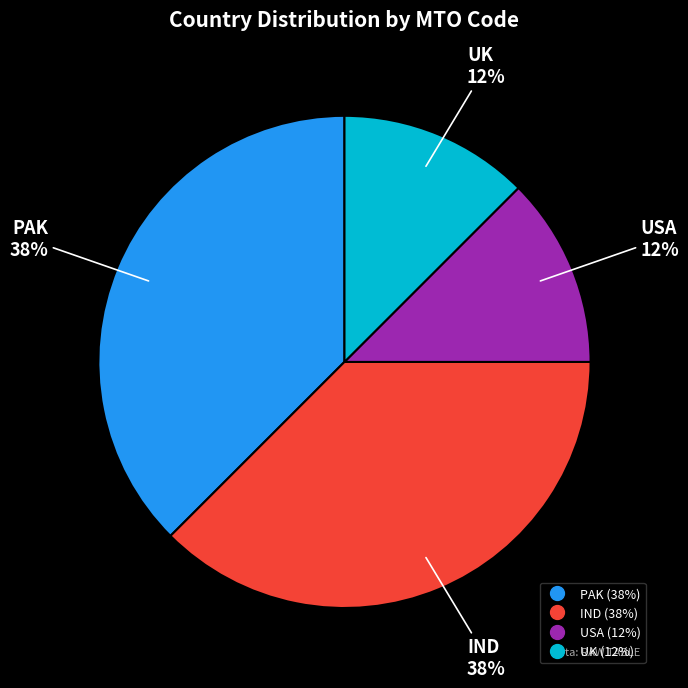

Which has a higher value, IND or USA?

IND